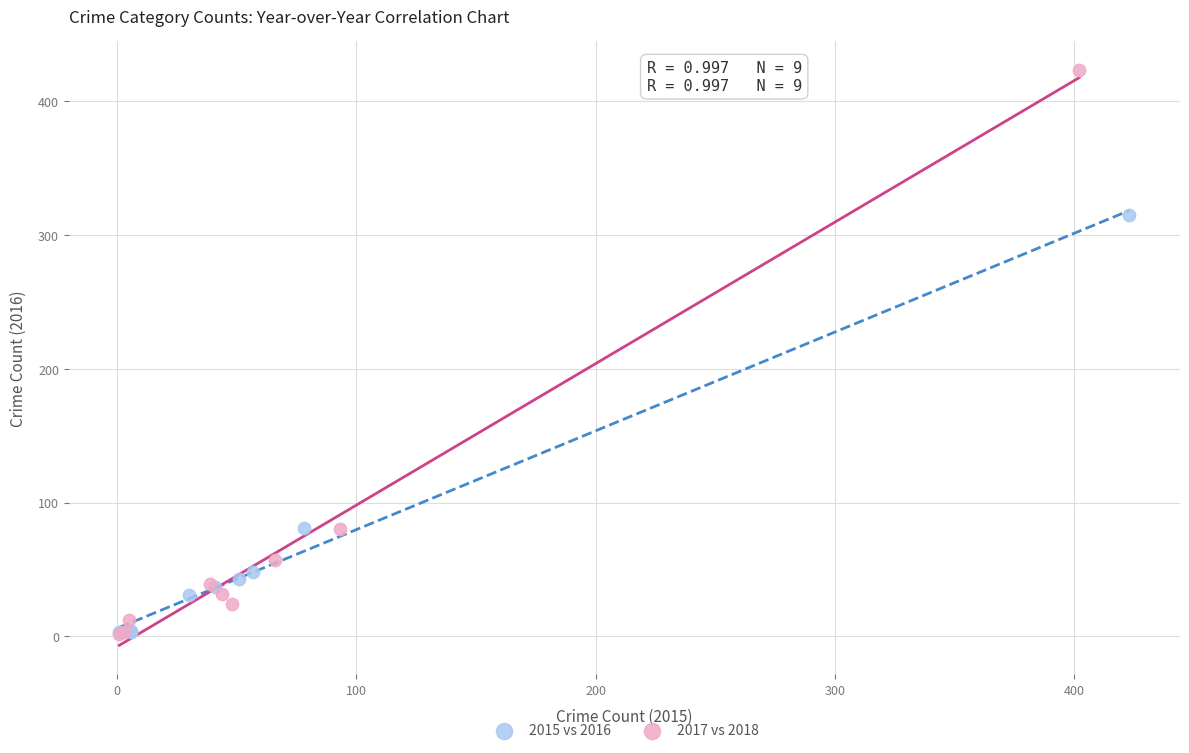

What are all the series names shown in the legend?

2015 vs 2016, 2017 vs 2018